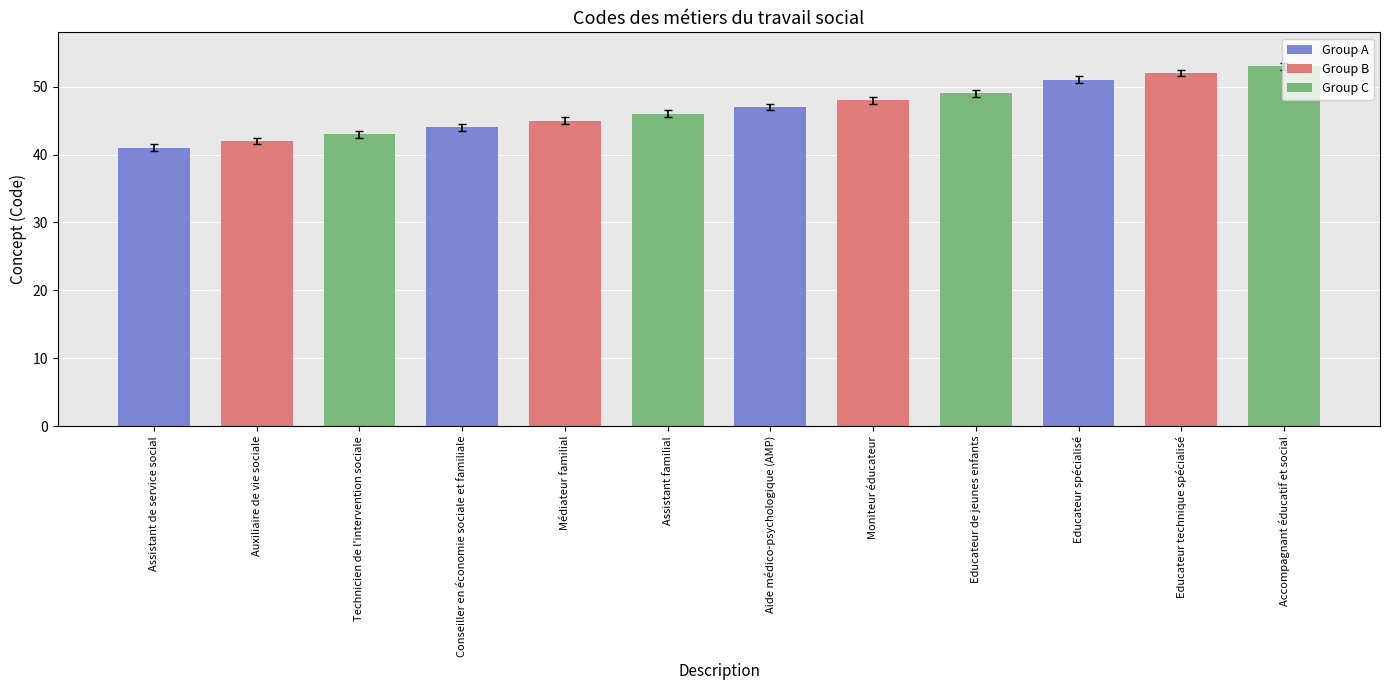

At which label is the value closest to 47?

Aide médico-psychologique (AMP)